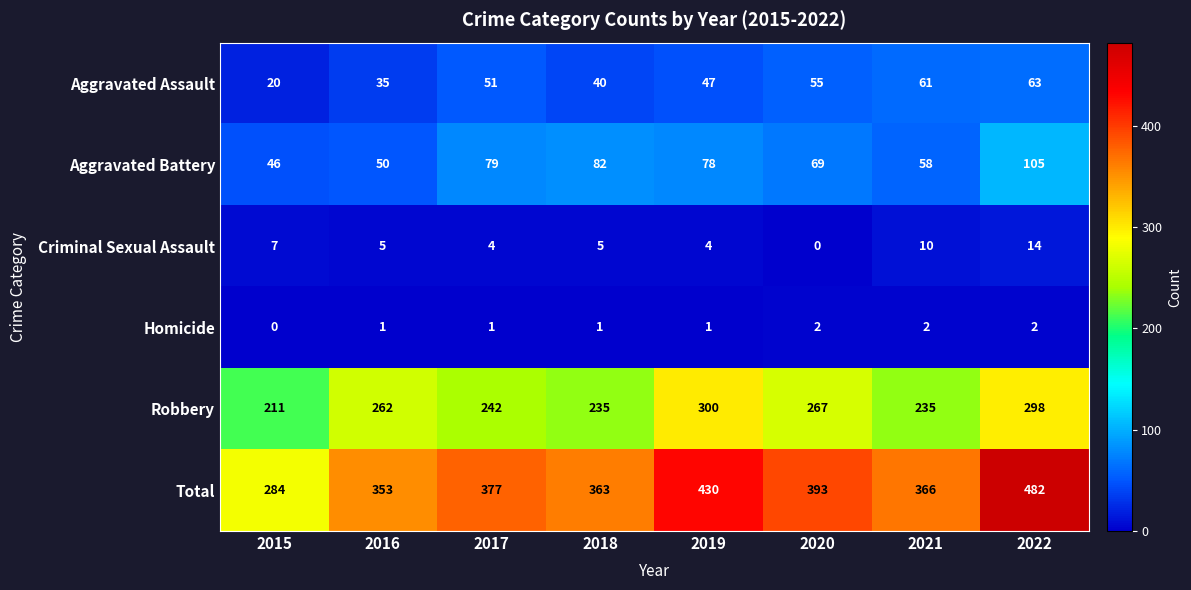

What is the average value of the Aggravated Battery series?

71